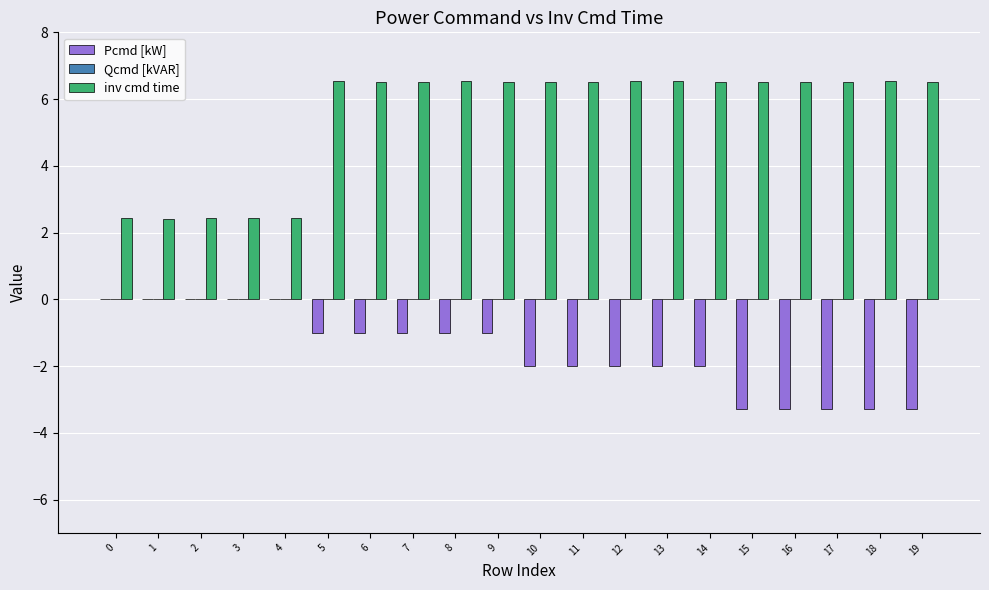

The Pcmd [kW] series shows -2.3 at 3. True or false?

False